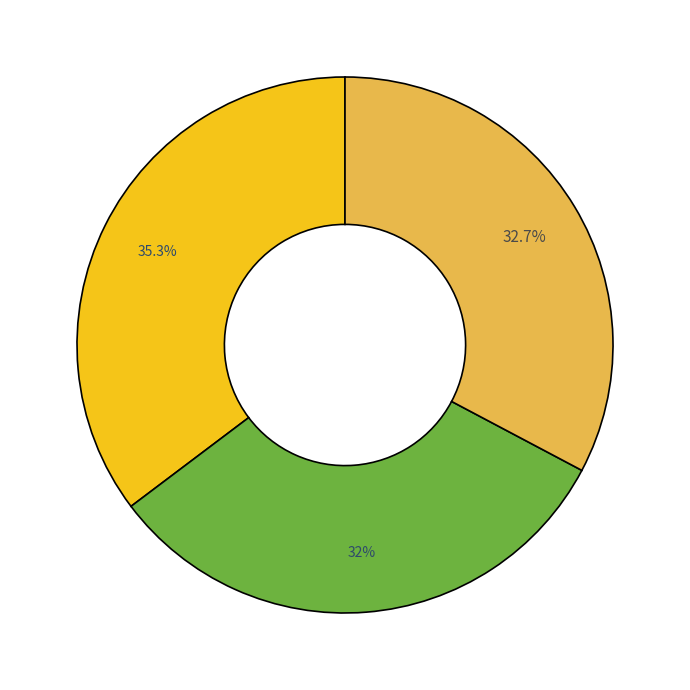

How many segments does this pie chart have?

3